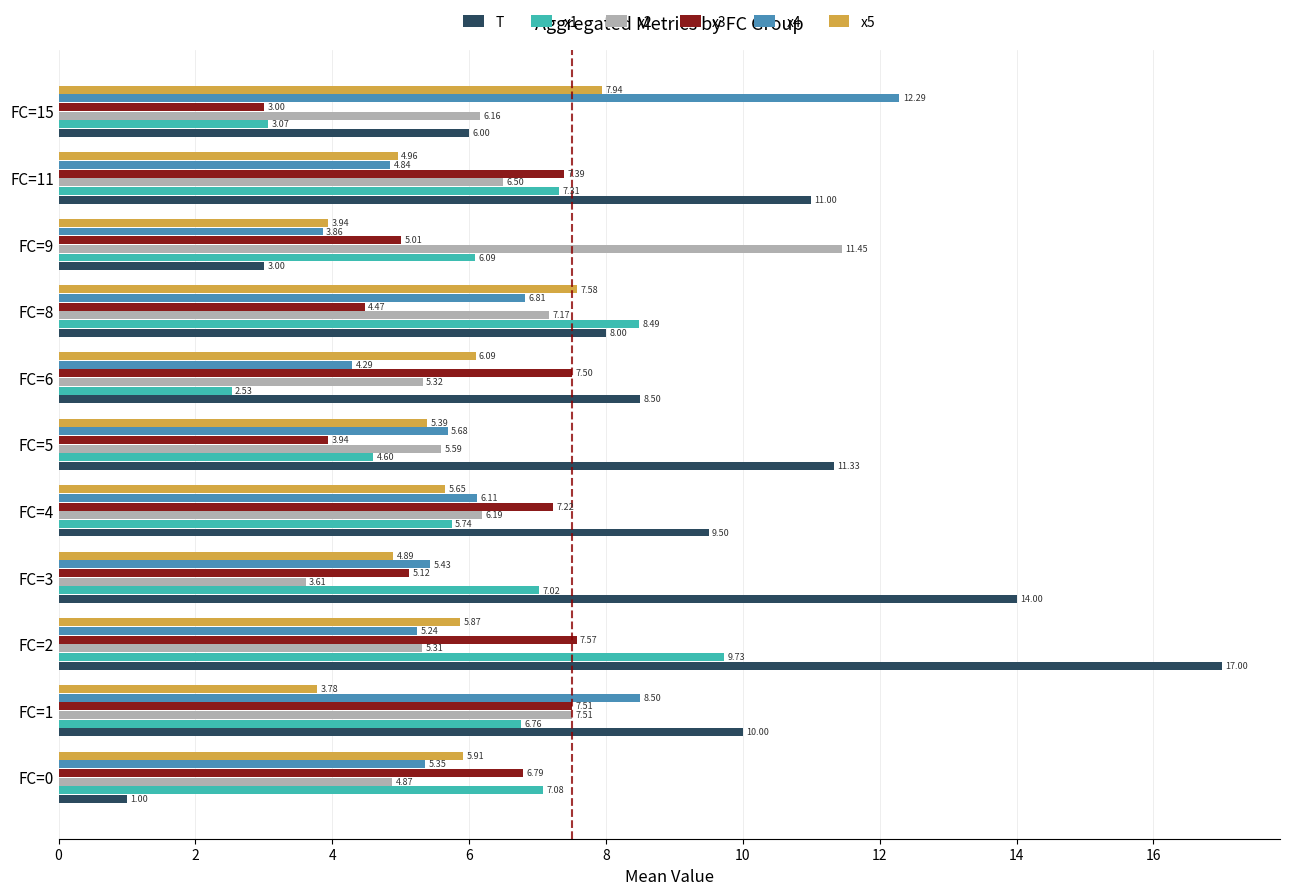

What is the difference between the second highest and minimum values in the T series?

13.0